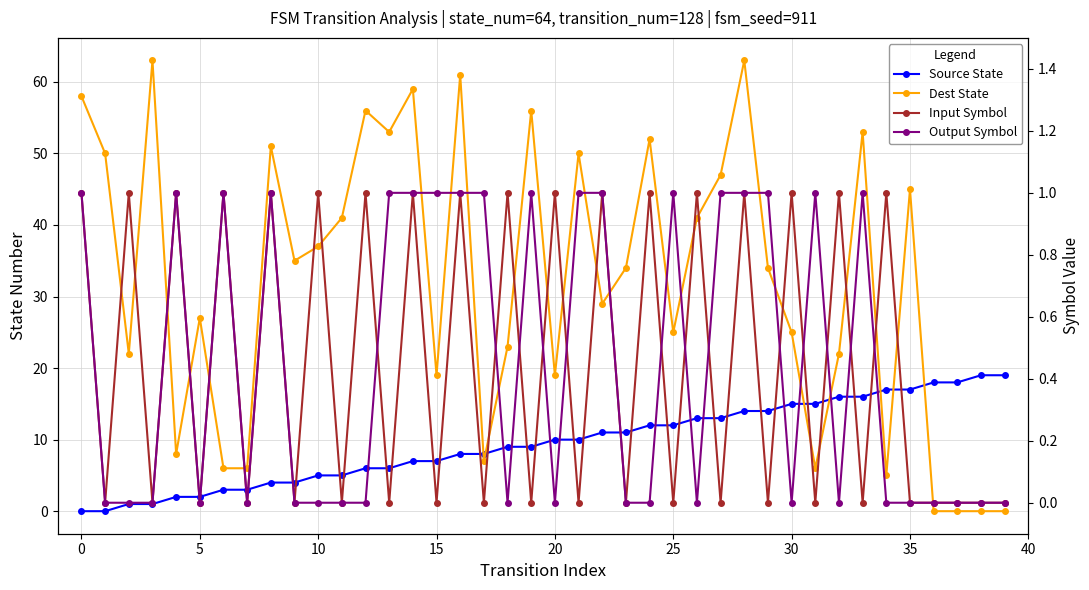

What is the difference between the maximum and minimum values in the Input Symbol series?

1